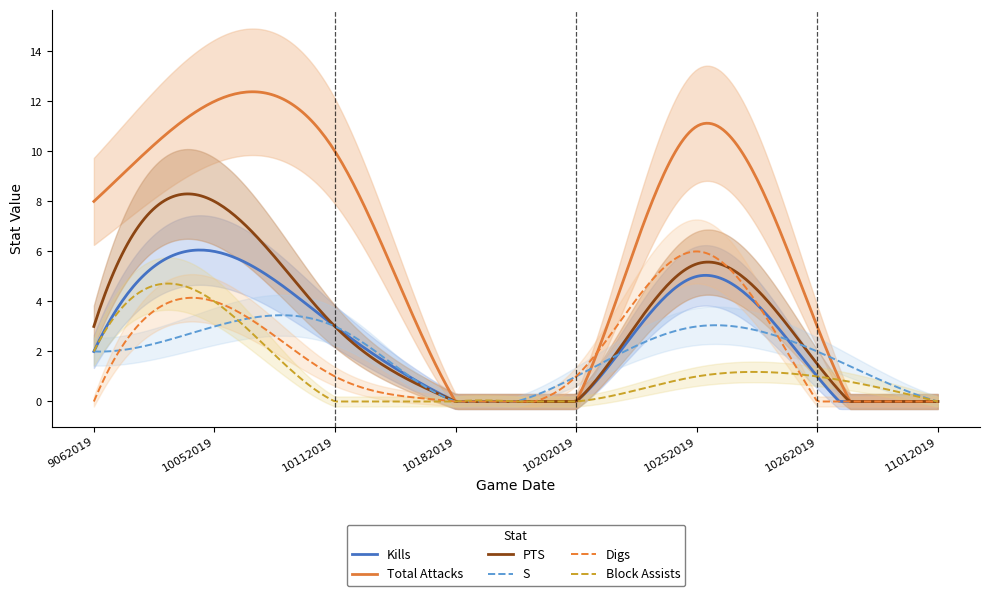

What is the difference between the maximum and minimum values in the Digs series?

6.0